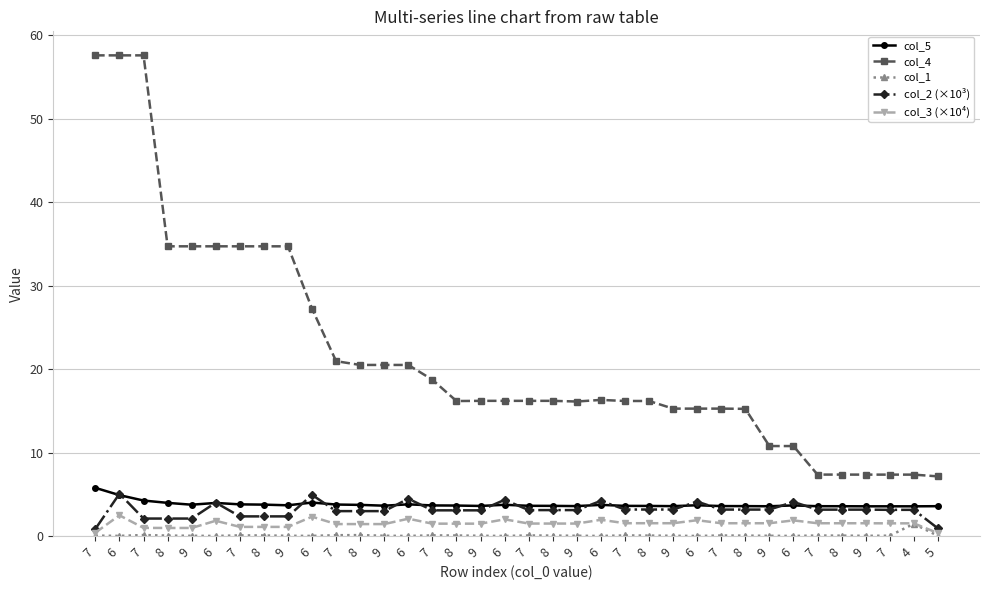

Rank the categories by col_3 (×10⁴) value from lowest to highest.

5, 7, 8, 9, 7, 8, 9, 7, 8, 9, 7, 8, 9, 7, 8, 9, 7, 7, 4, 7, 8, 9, 8, 9, 7, 8, 9, 7, 6, 6, 6, 6, 6, 6, 6, 6